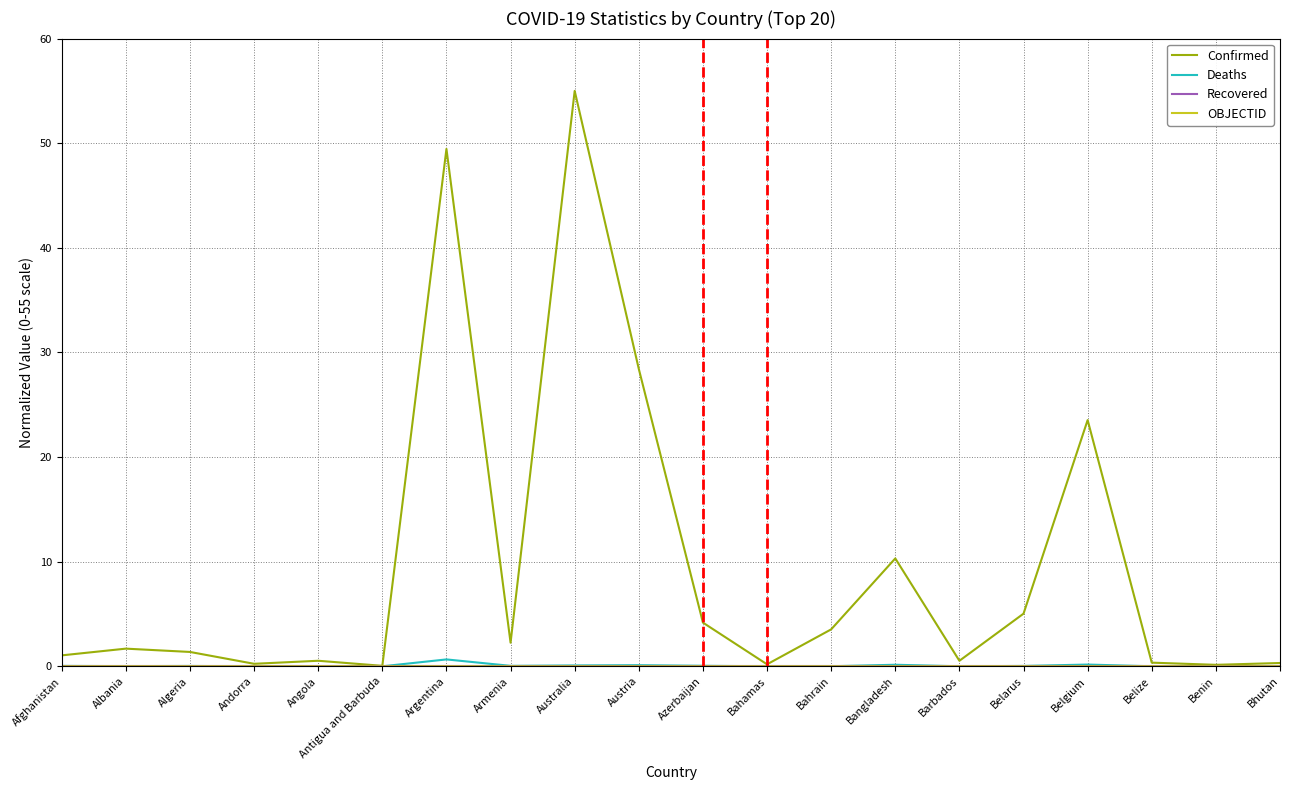

What position from the left is Albania?

2